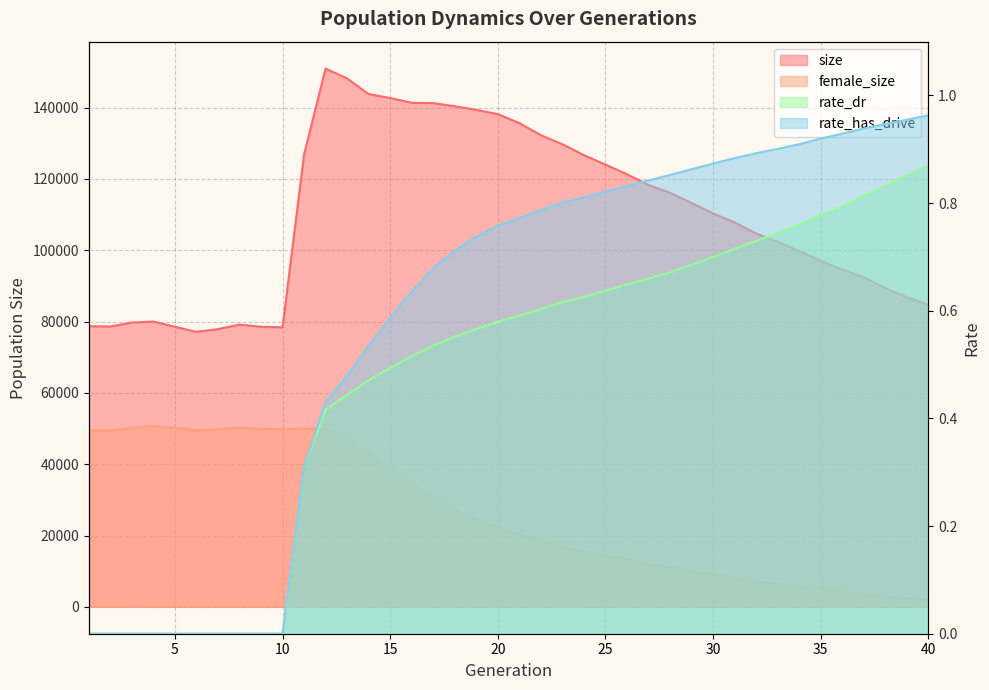

What is the sum of the rate_dr values at 21 and 34?

1.4